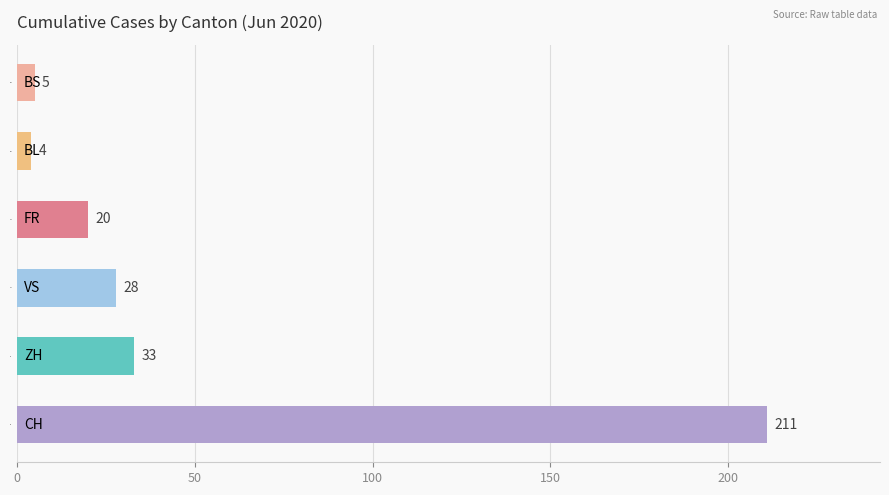

What is the minimum value shown in the chart?

4